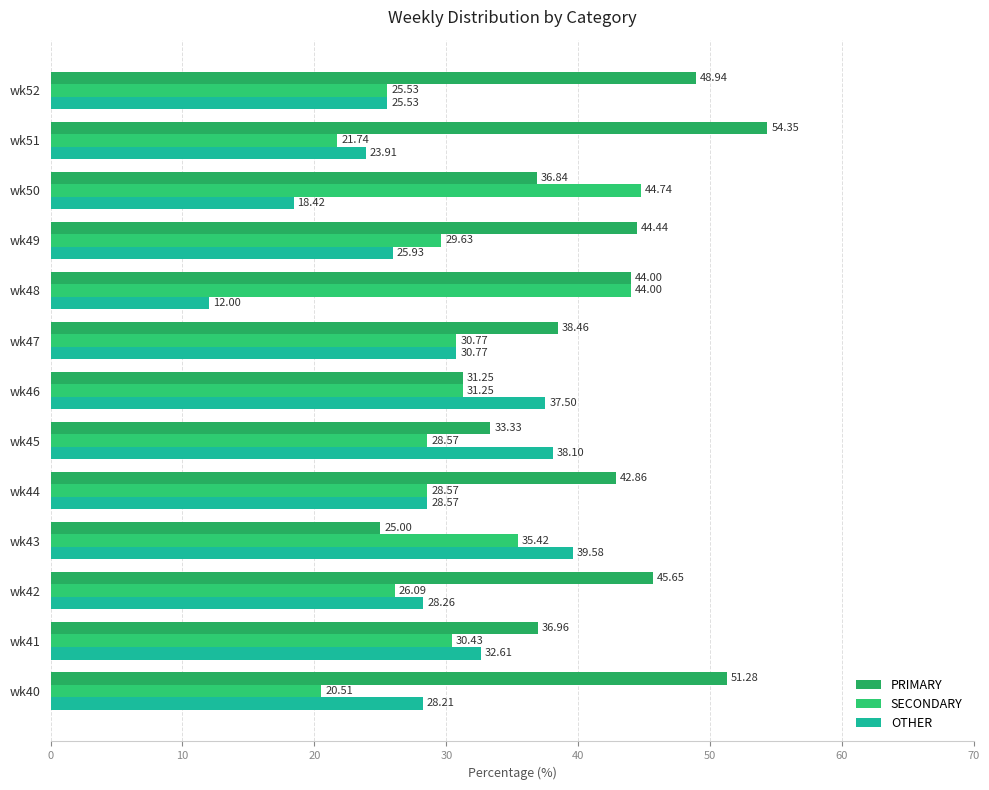

What are all the series names shown in the legend?

PRIMARY, SECONDARY, OTHER